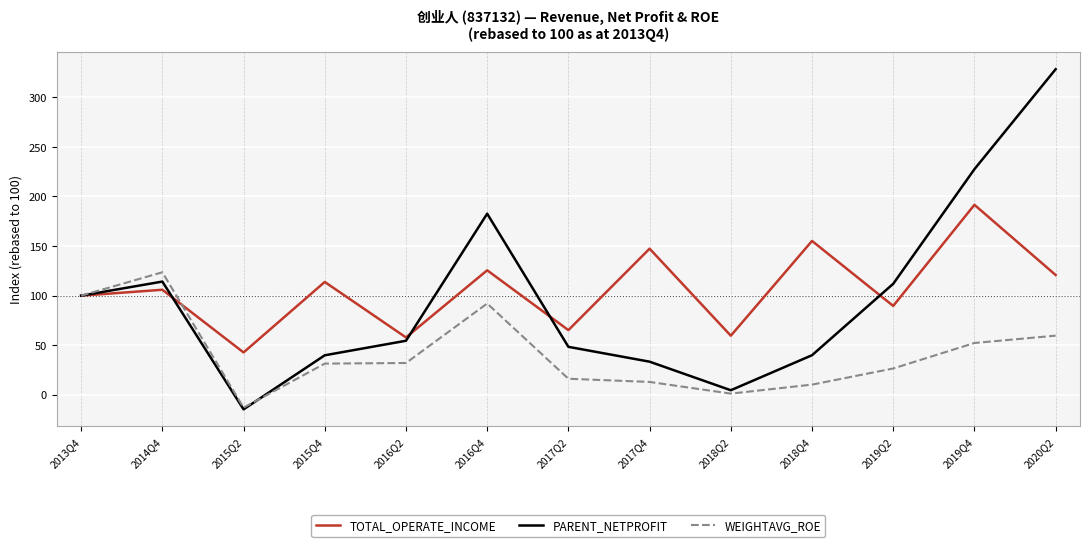

What is the total value across all series at 2016Q4?

400.3